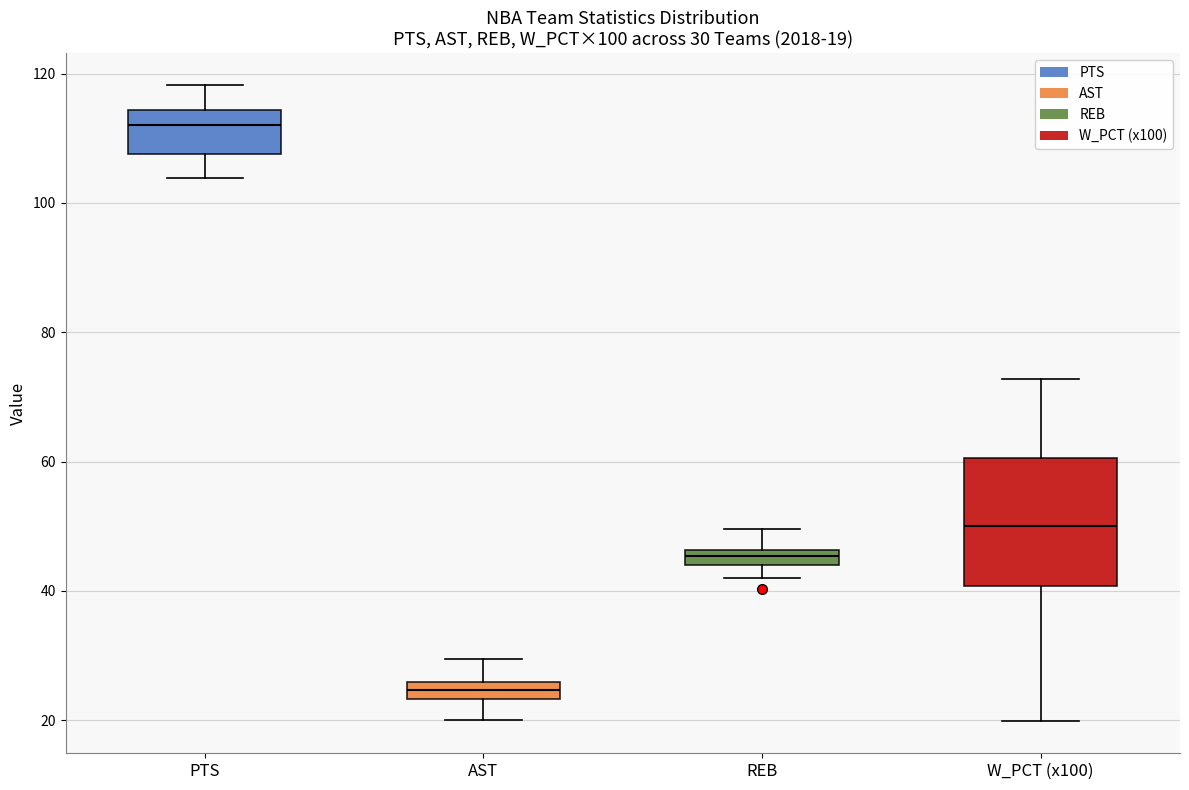

Comparing the boxes themselves (not the whiskers), which one is the tallest?

W_PCT (x100)